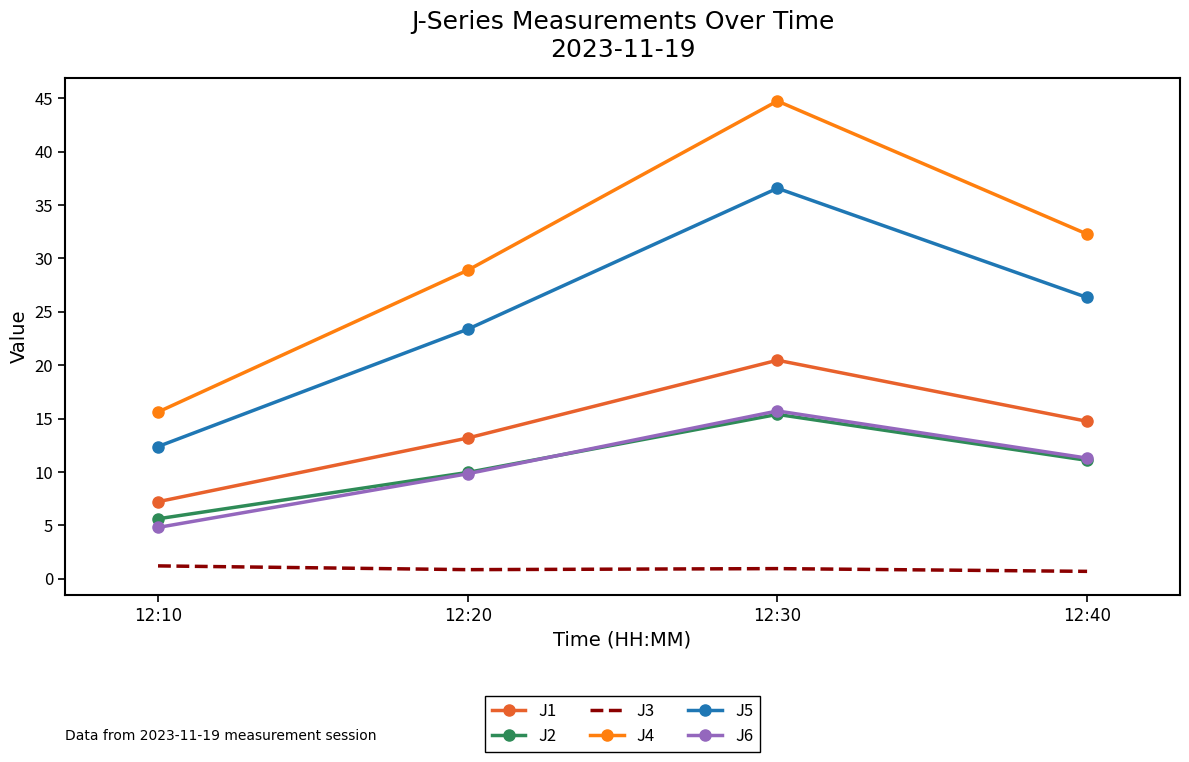

What is the greatest value displayed?

44.7